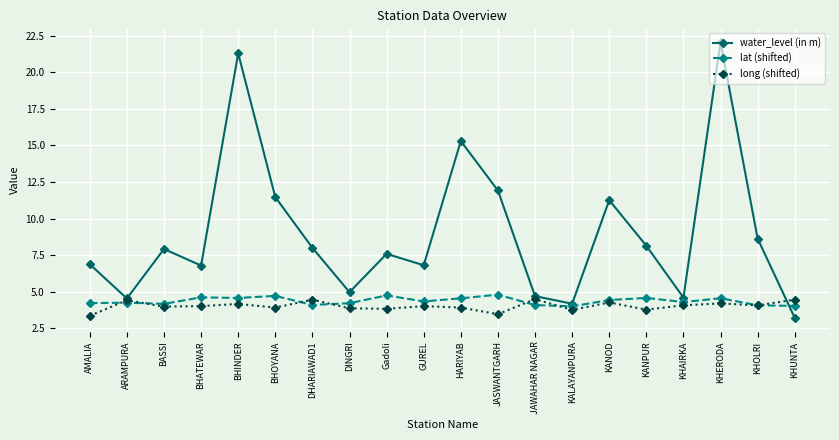

True or false: lat (shifted) has more than 1 interior local peaks.

True